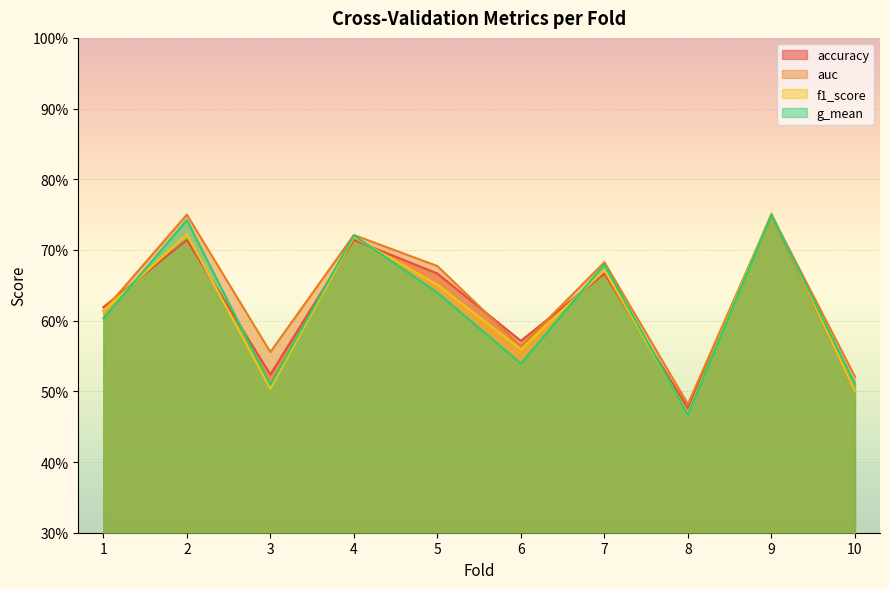

How many categories are shown in the chart?

10